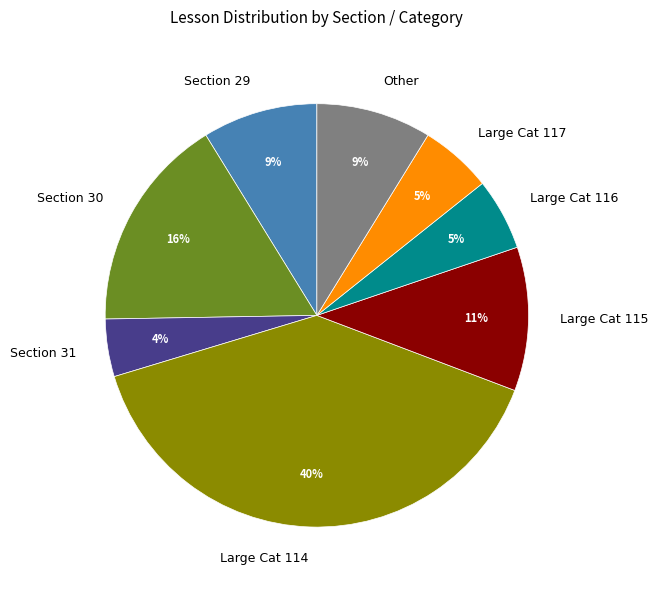

Is the sum of Other and Section 29 greater than half?

No